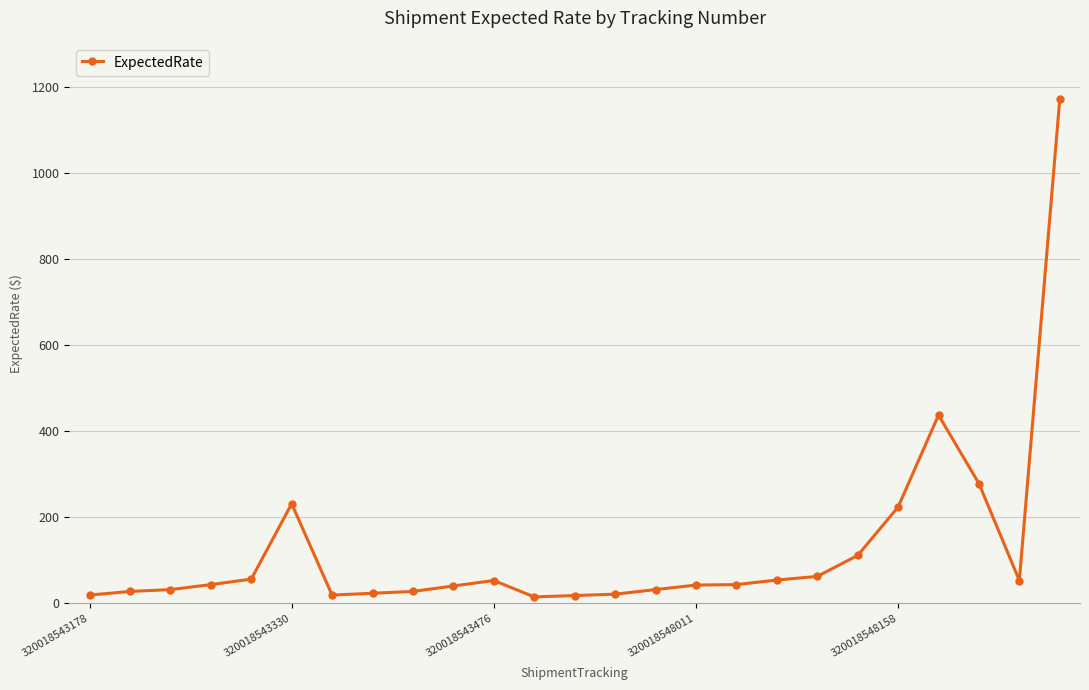

True or false: the data has more than 1 interior local peaks.

True